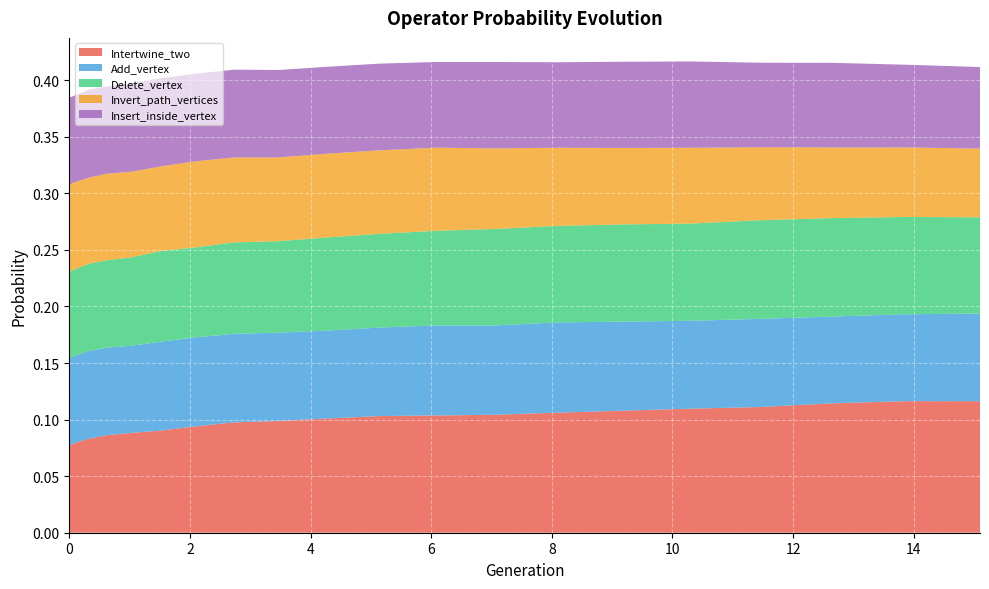

Reading left to right, what are all the values shown in this chart?

Intertwine_two: 0.1	0.1	0.1	0.1	0.1	0.1	0.1	0.1	0.1	0.1	0.1	0.1	0.1	0.1	0.1	0.1	0.1	0.1	0.1	0.1
Add_vertex: 0.1	0.1	0.1	0.1	0.1	0.1	0.1	0.1	0.1	0.1	0.1	0.1	0.1	0.1	0.1	0.1	0.1	0.1	0.1	0.1
Delete_vertex: 0.1	0.1	0.1	0.1	0.1	0.1	0.1	0.1	0.1	0.1	0.1	0.1	0.1	0.1	0.1	0.1	0.1	0.1	0.1	0.1
Invert_path_vertices: 0.1	0.1	0.1	0.1	0.1	0.1	0.1	0.1	0.1	0.1	0.1	0.1	0.1	0.1	0.1	0.1	0.1	0.1	0.1	0.1
Insert_inside_vertex: 0.1	0.1	0.1	0.1	0.1	0.1	0.1	0.1	0.1	0.1	0.1	0.1	0.1	0.1	0.1	0.1	0.1	0.1	0.1	0.1